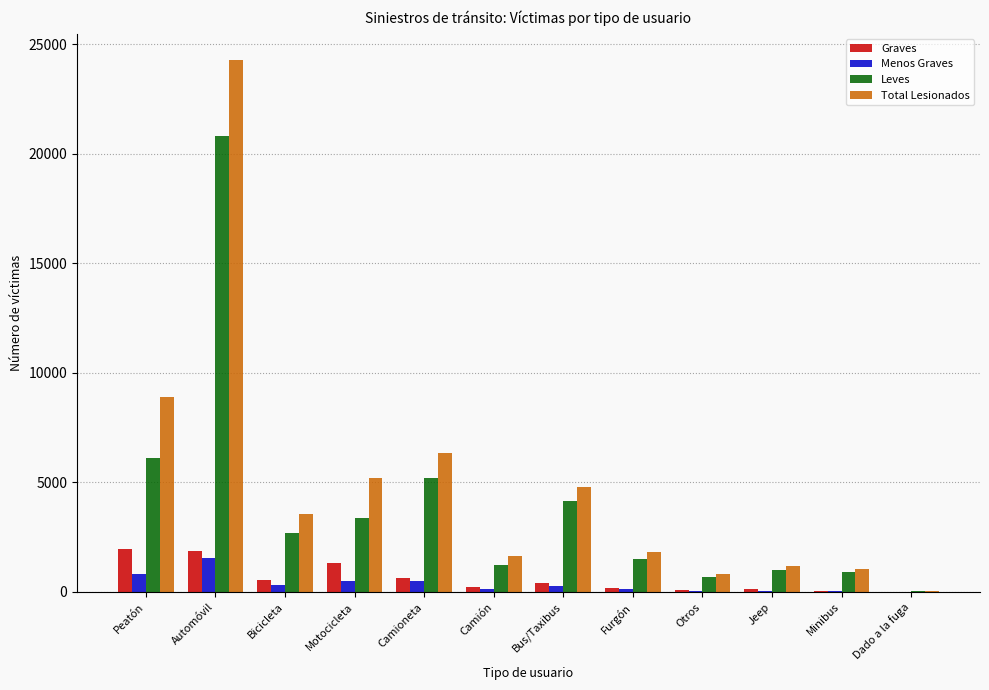

What is the maximum value shown in the chart?

24264